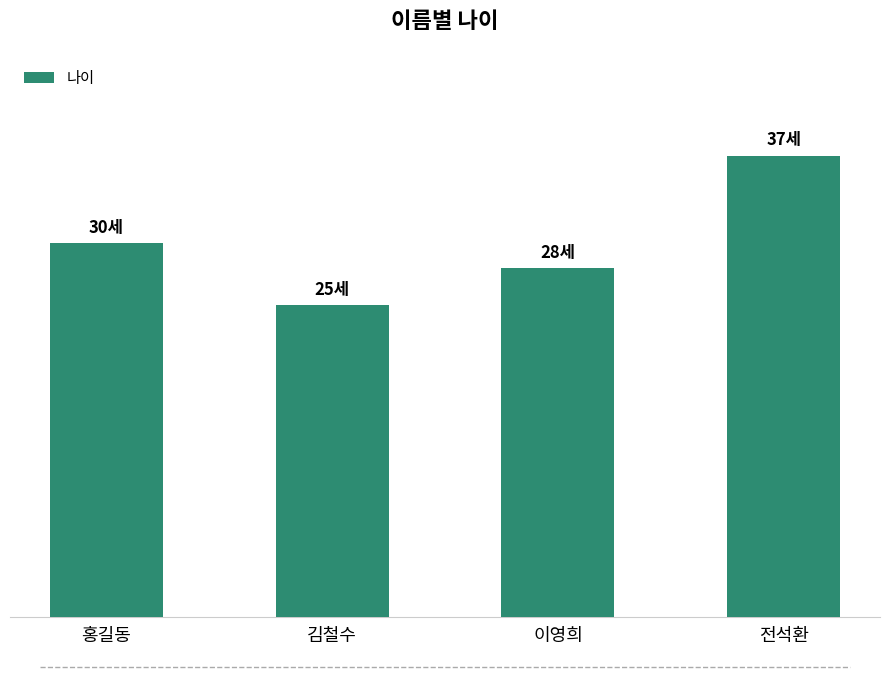

List the labels in order of value, largest first.

전석환, 홍길동, 이영희, 김철수